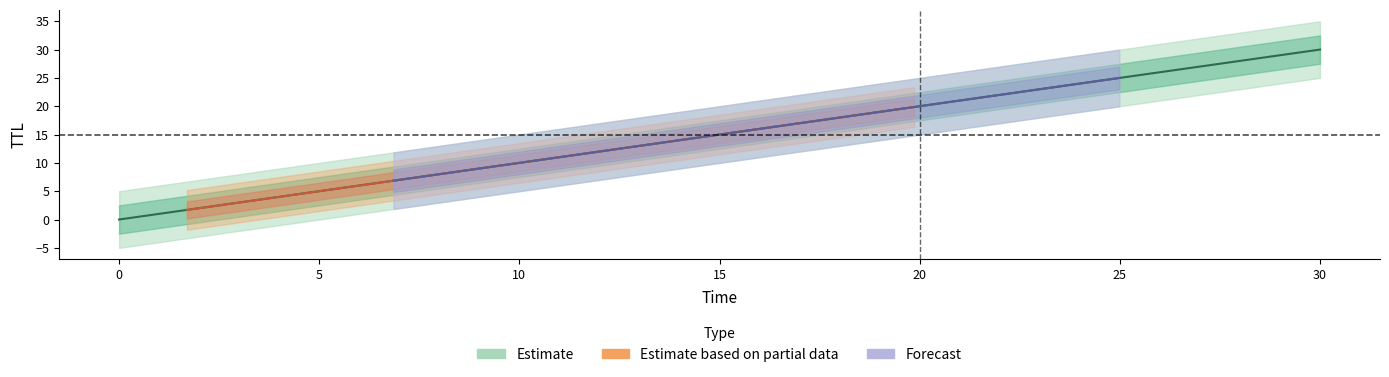

Reading left to right, transcribe all the data shown in this chart.

0.0002927962923422456=0.0	1.6943850964307785=1.7	6.853804840822704=6.9	10.893791635055095=10.9	12.621714024338871=12.6	19.86165275098756=19.9	24.9895286122337=25.0	30.0003099021269=30.0